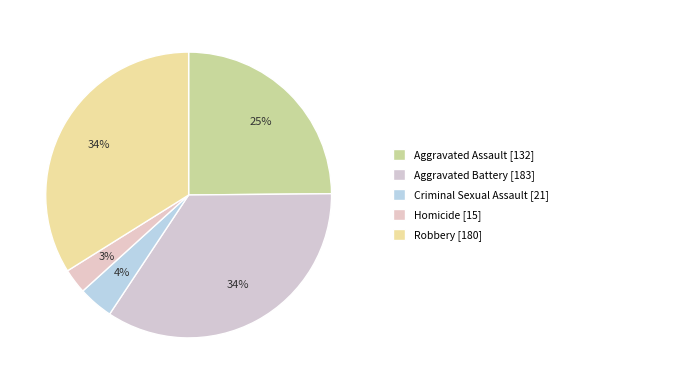

Which category has the biggest portion of the pie?

Aggravated Battery